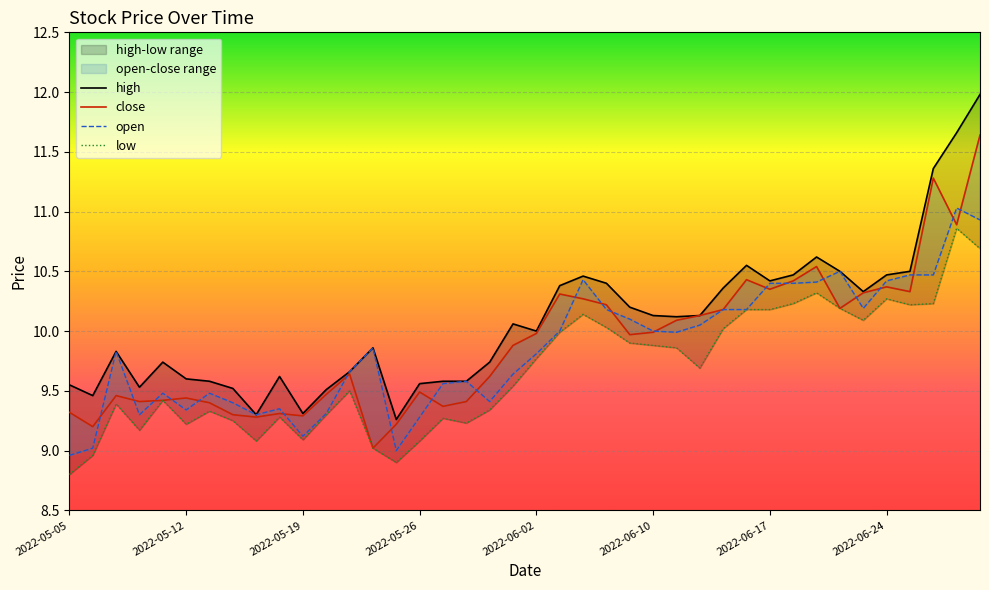

The open series shows 10.4 at 2022-06-07. True or false?

True